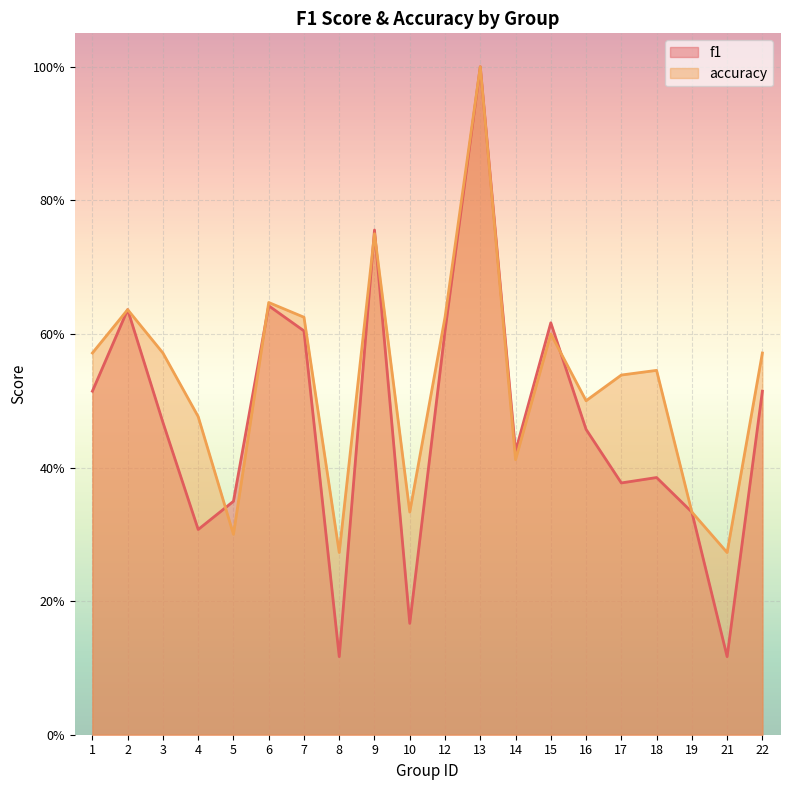

At which label does accuracy reach its minimum?

8